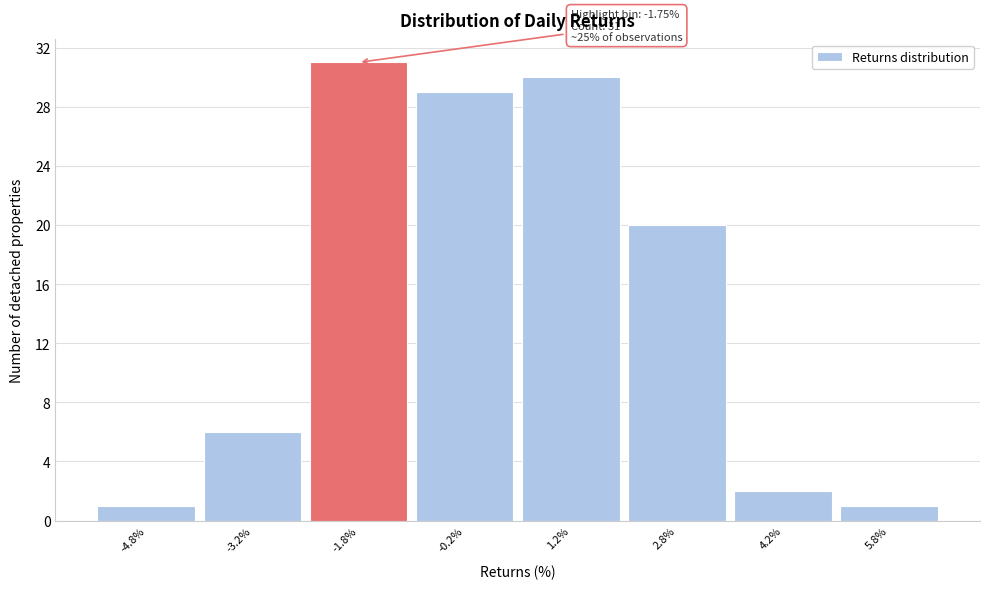

Which range on the x-axis has the tallest bar?

-2.5 to -1.0